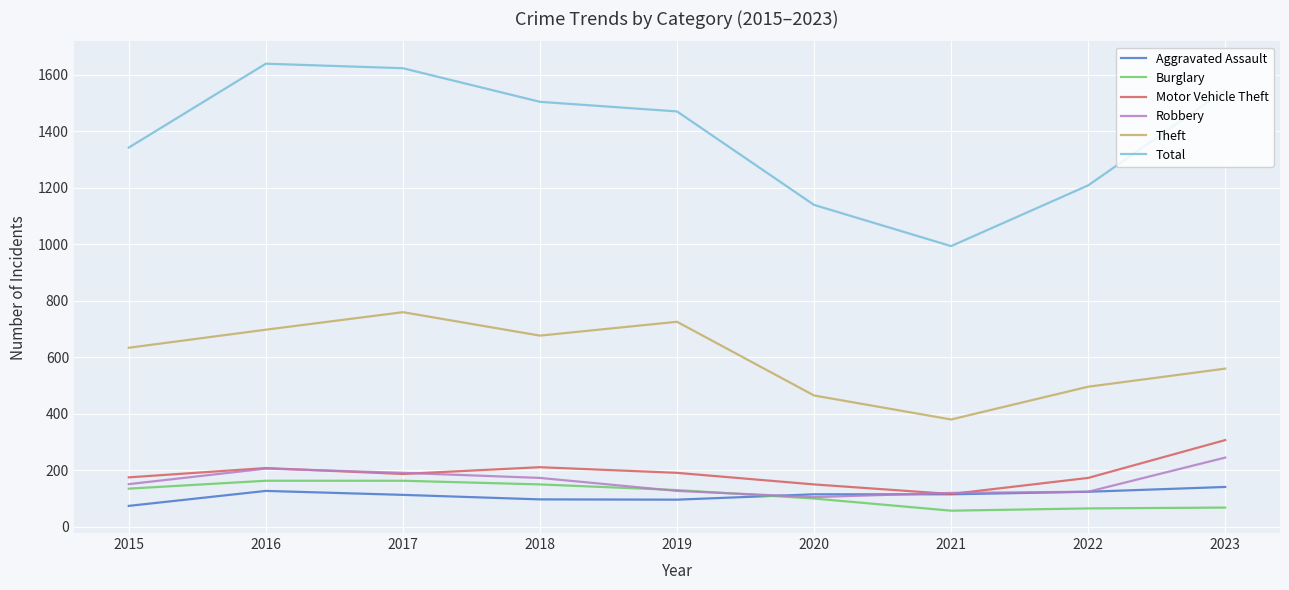

What is the difference between the maximum and second lowest values in the Total series?

500